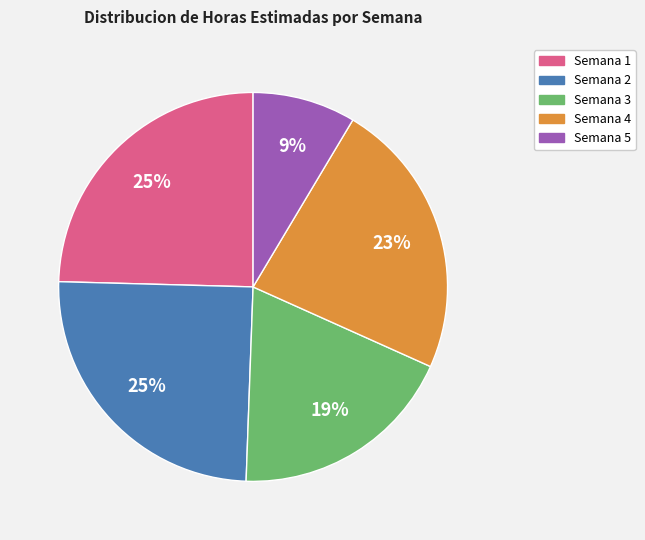

To the nearest percent, what is the difference between the largest and smallest slice percentages?

16%